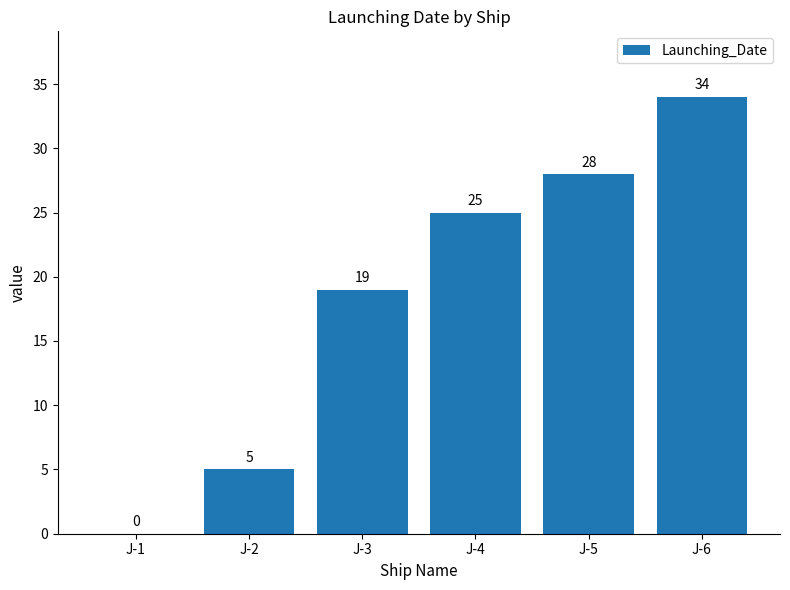

At which label is the value closest to 17?

J-3